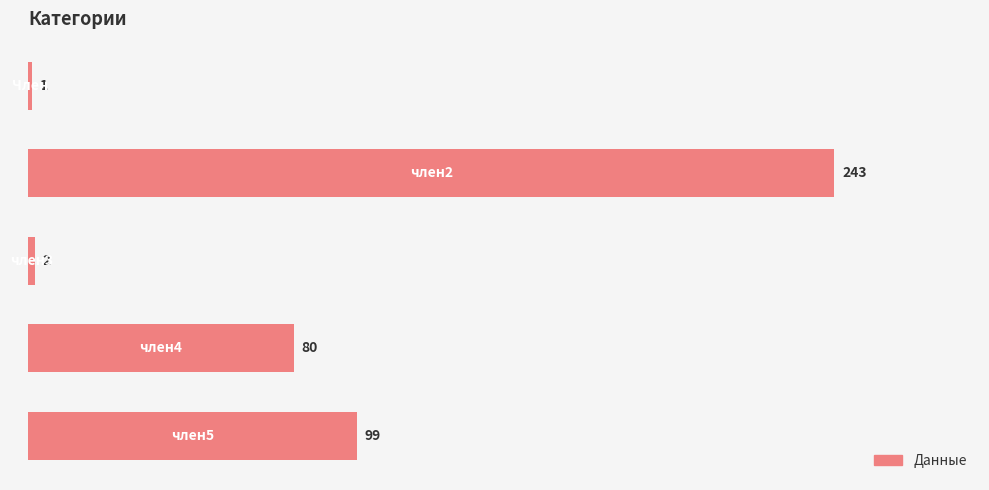

What is the sum of all values?

425